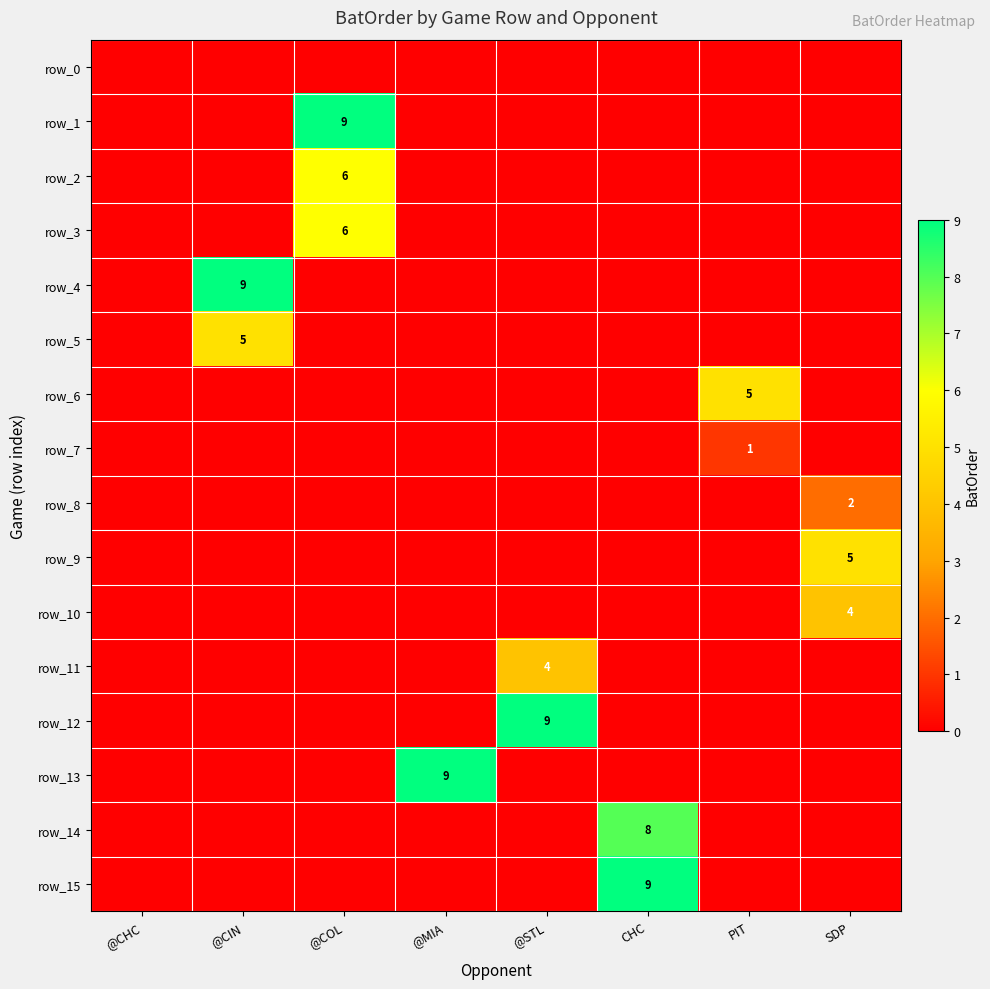

Rank the series at @CIN from highest to lowest value.

row_4, row_5, row_0, row_1, row_2, row_3, row_6, row_7, row_8, row_9, row_10, row_11, row_12, row_13, row_14, row_15